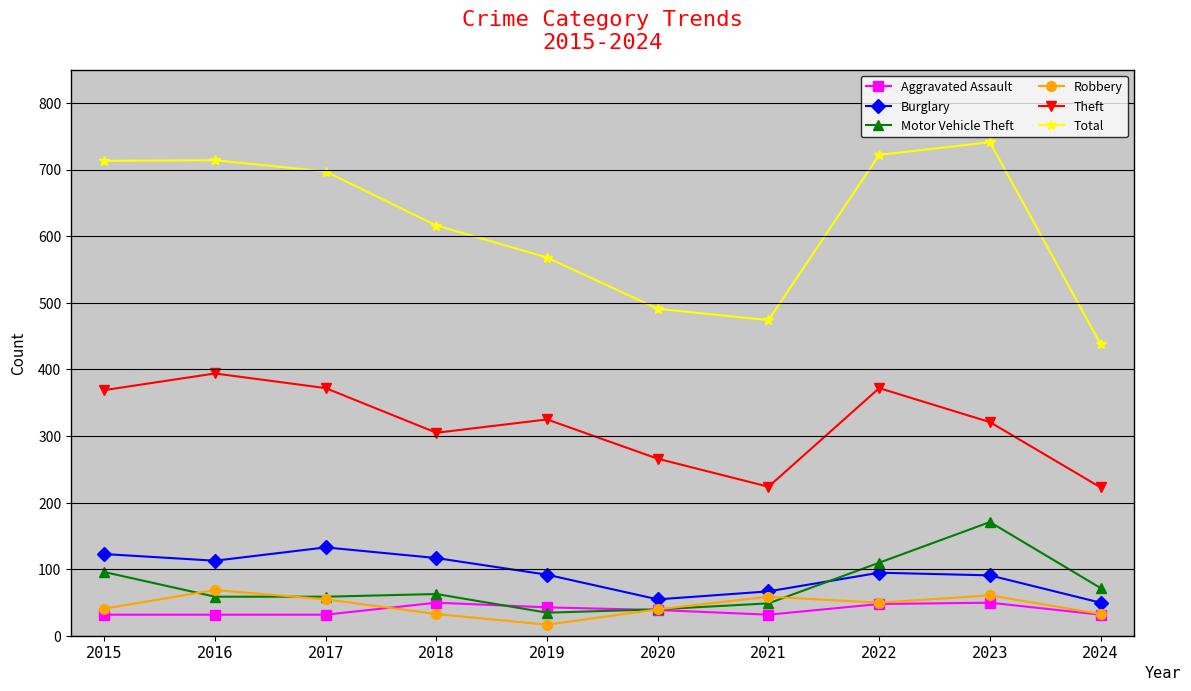

Which label corresponds to the largest value in the chart?

2023